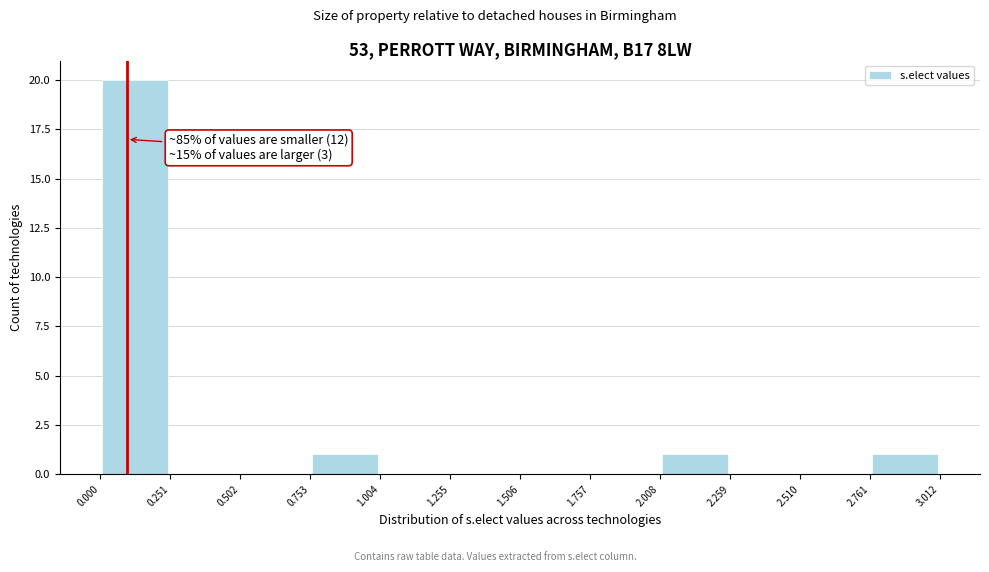

Over which range of the x-axis is the bar tallest?

0.000 to 0.251